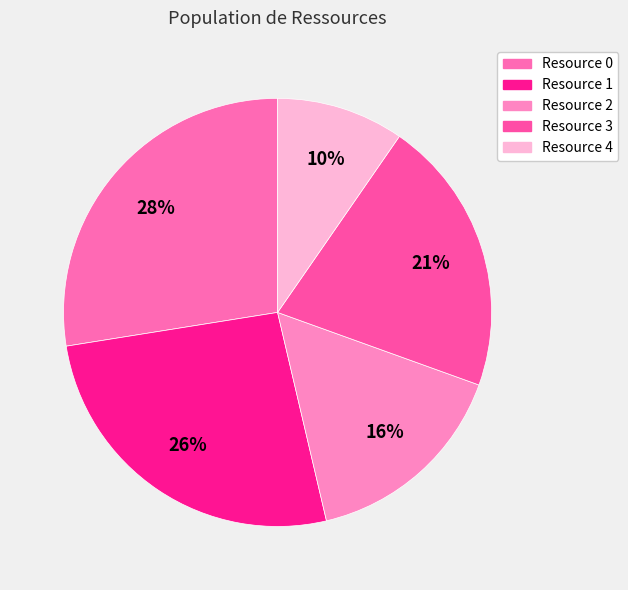

Count the number of slices in the pie.

5